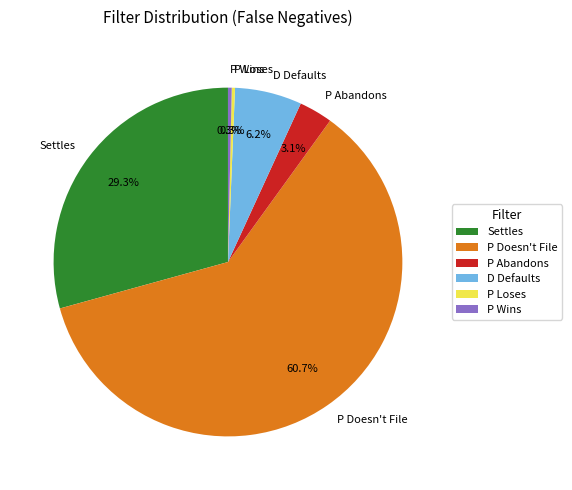

To the nearest percent, what percentage of the pie is D Defaults?

6%